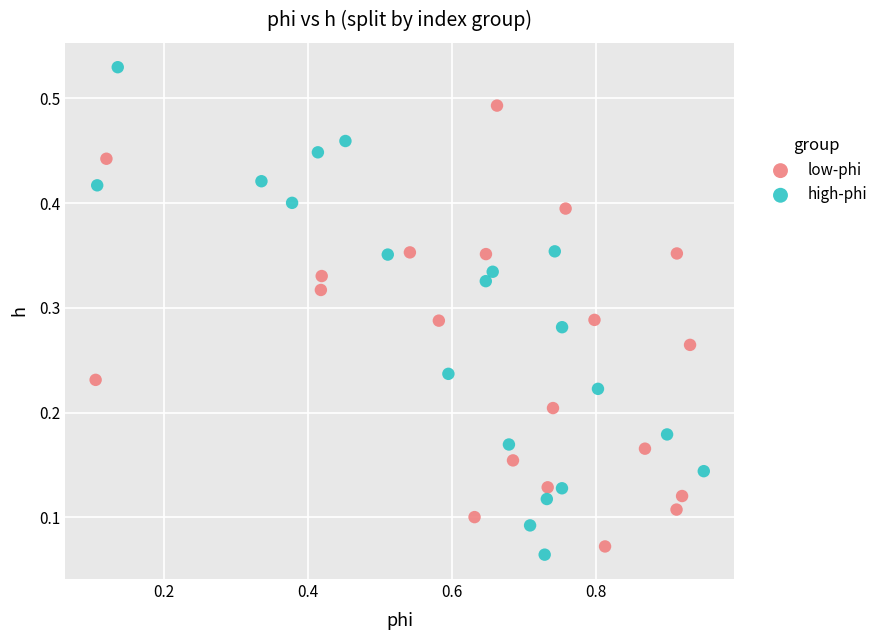

Which series contains the highest Y value?

high-phi